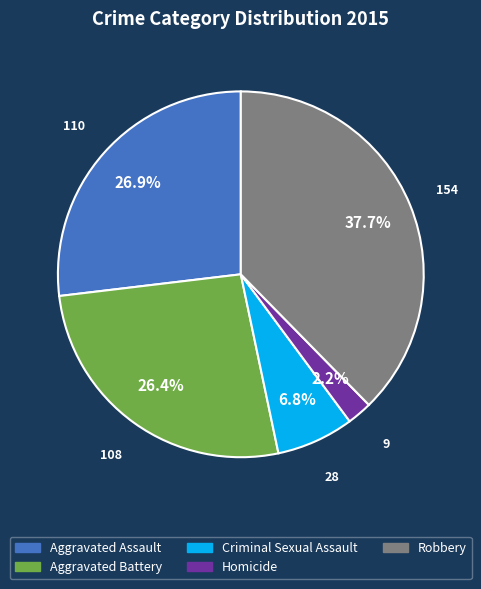

Which slice is the largest?

Robbery